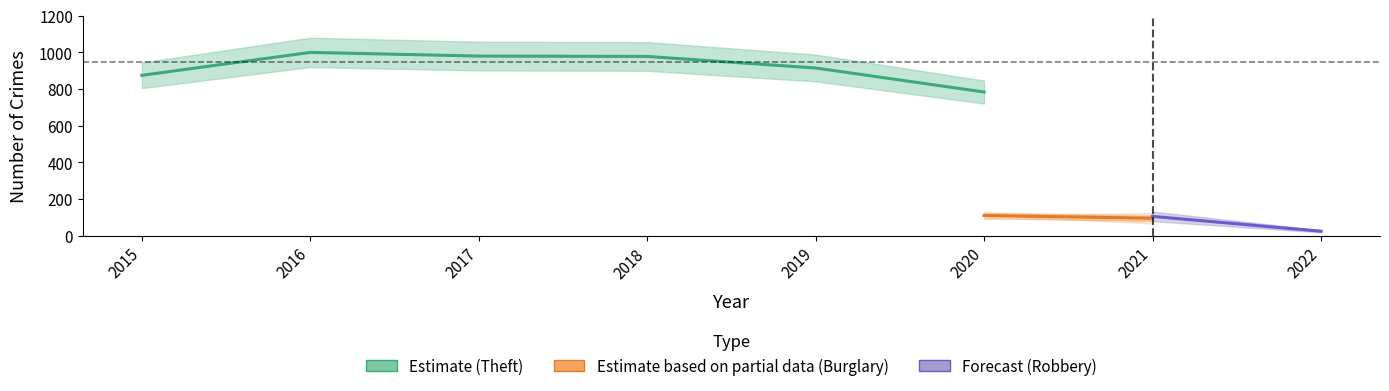

At how many categories does at least one series exceed 998?

1